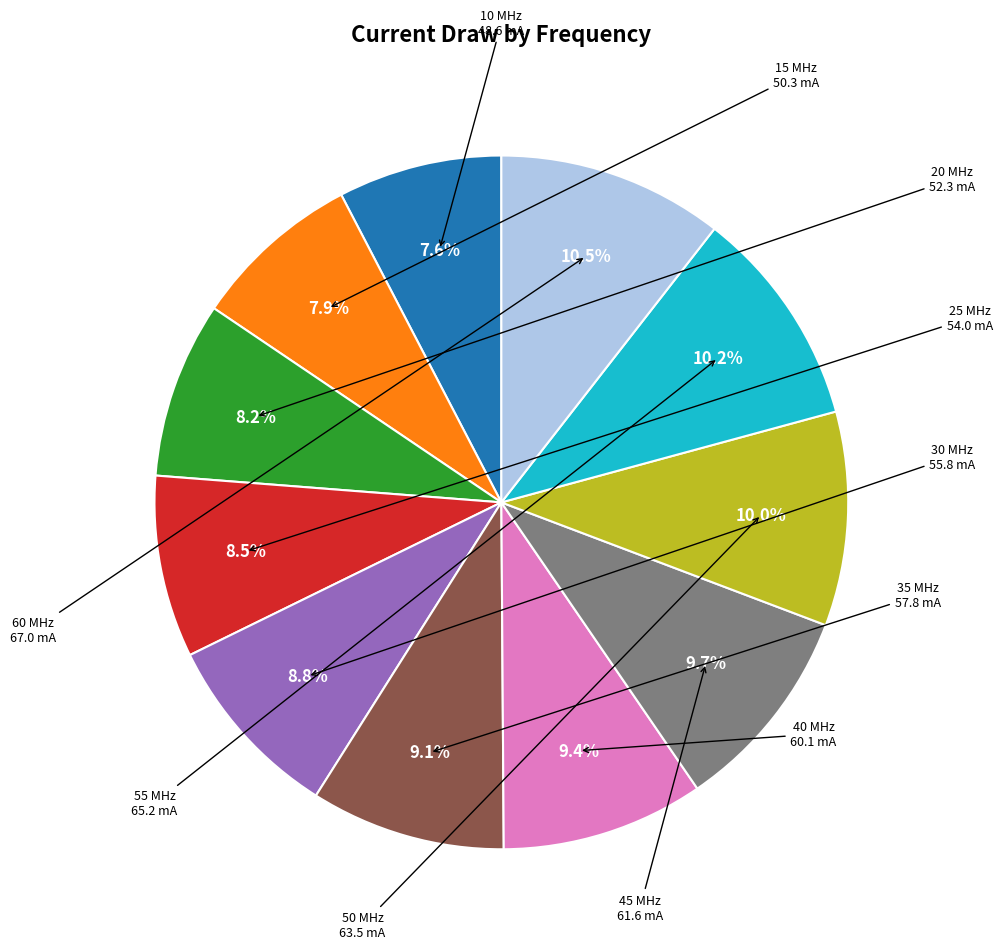

Does 60 MHz account for over 50% of the chart?

No